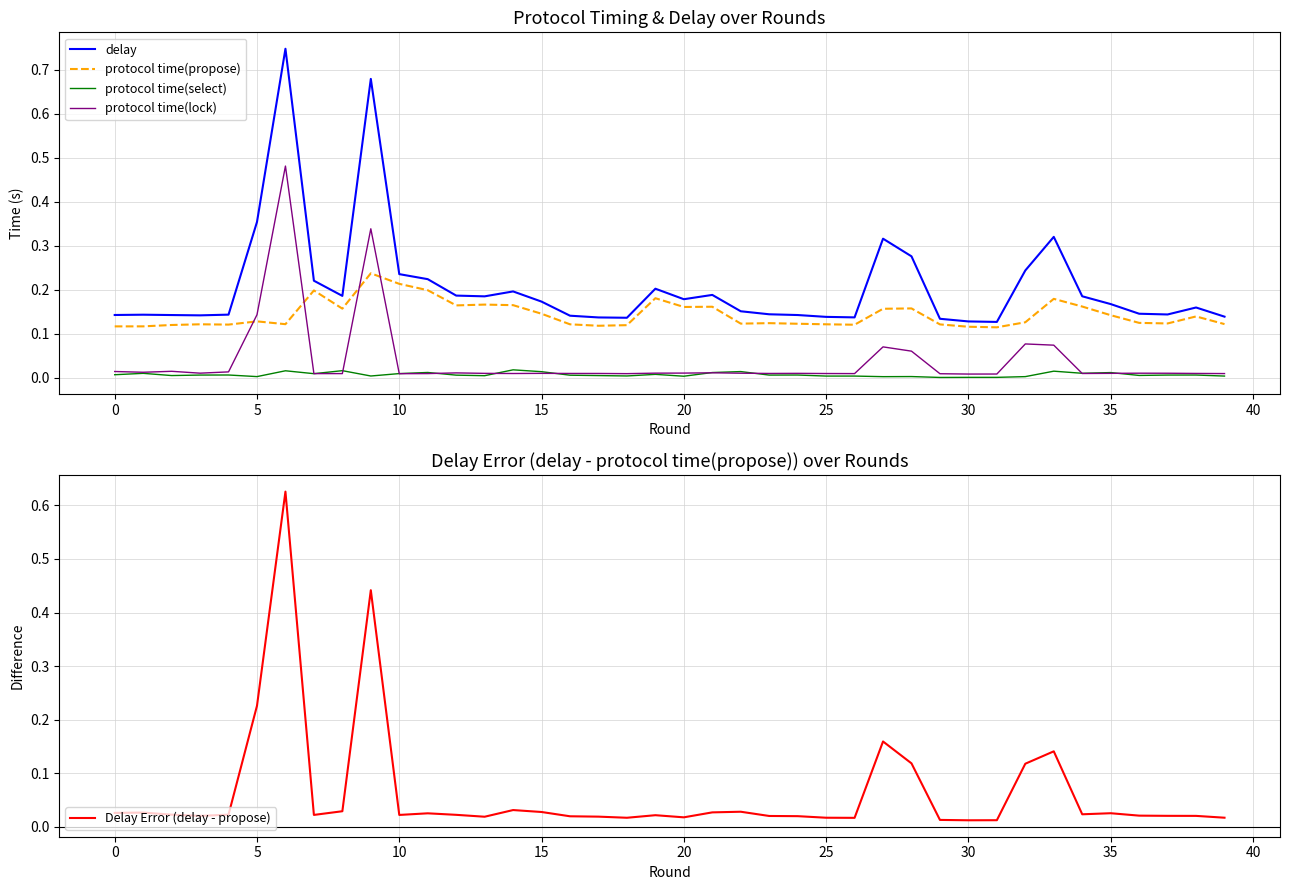

At how many categories does at least one series exceed 0?

40